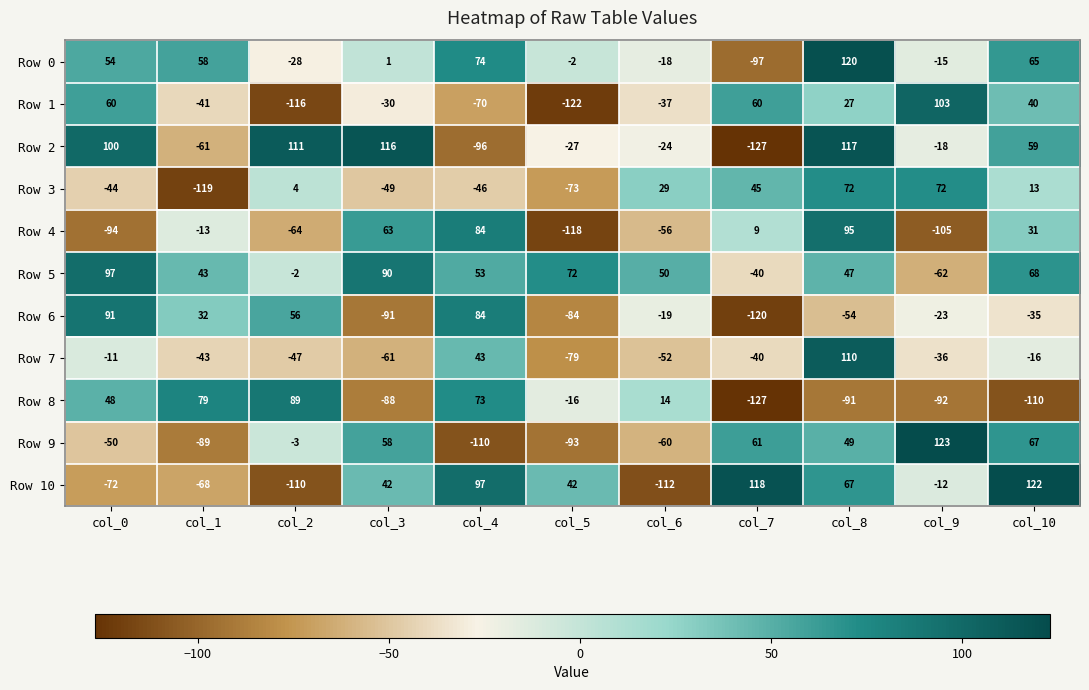

At col_0, list the series in order from largest to smallest.

Row 2, Row 5, Row 6, Row 1, Row 0, Row 8, Row 7, Row 3, Row 9, Row 10, Row 4